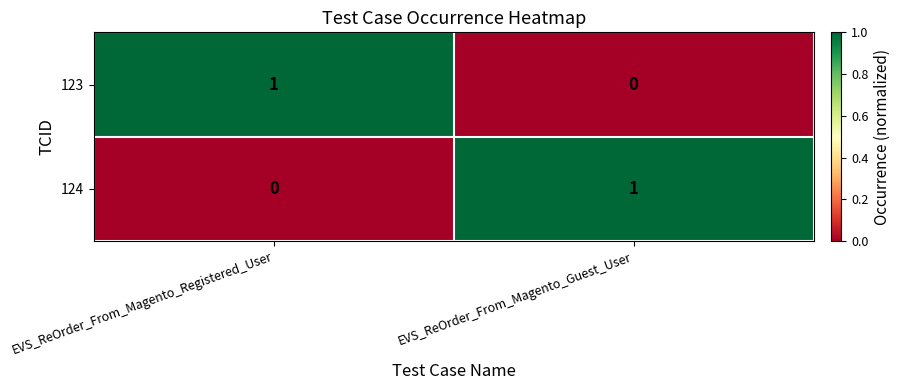

Where is 124 nearest to the value 0?

EVS_ReOrder_From_Magento_Registered_User